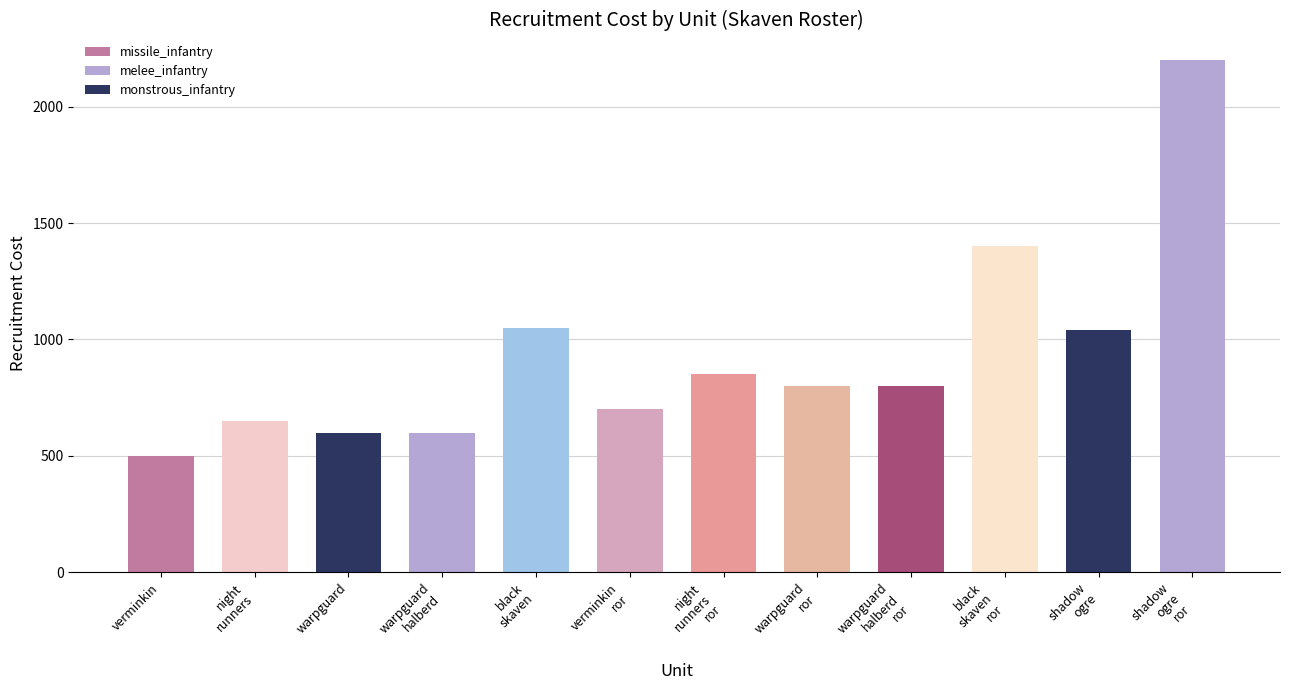

Reading right to left, what are all the values shown in this chart?

2200	1040	1400	800	800	850	700	1050	600	600	650	500